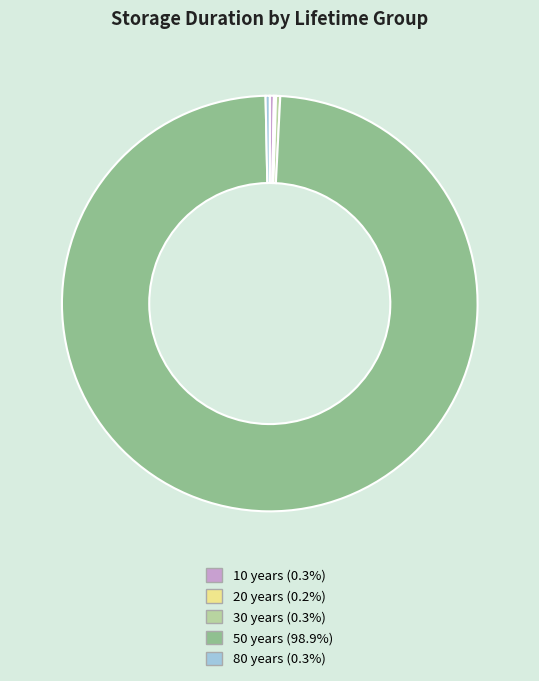

Combined, do 10 years (0.3%) and 30 years (0.3%) account for over 50%?

No